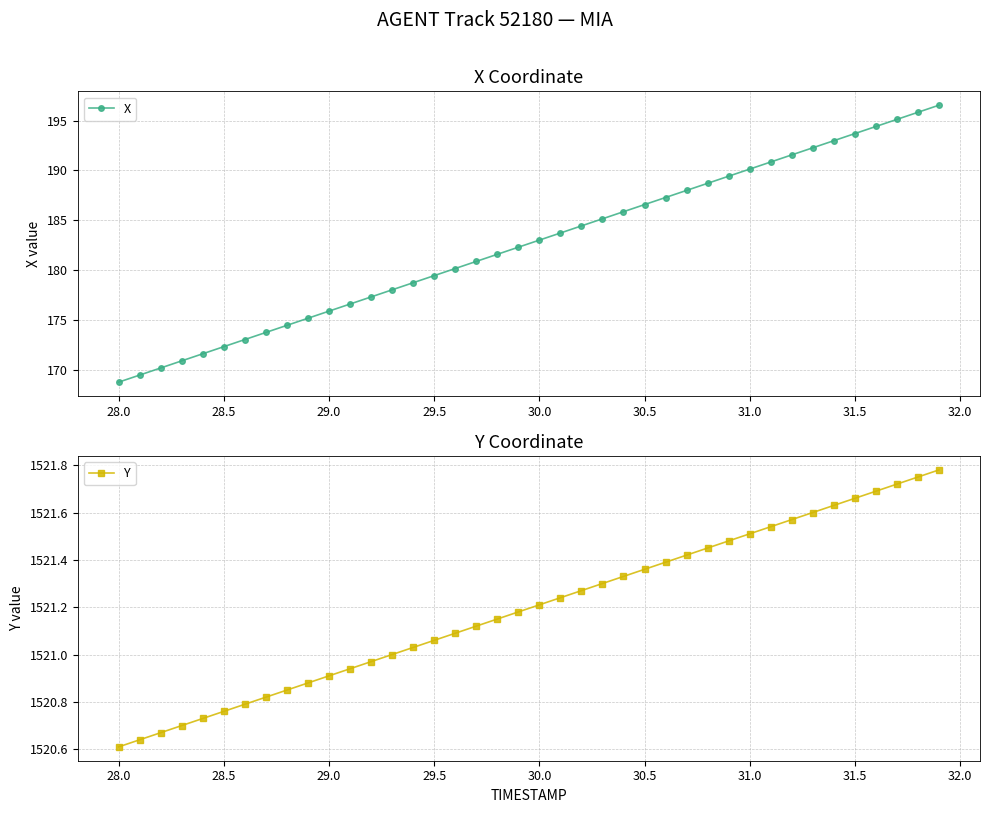

True or false: X has more than 2 interior local peaks.

False